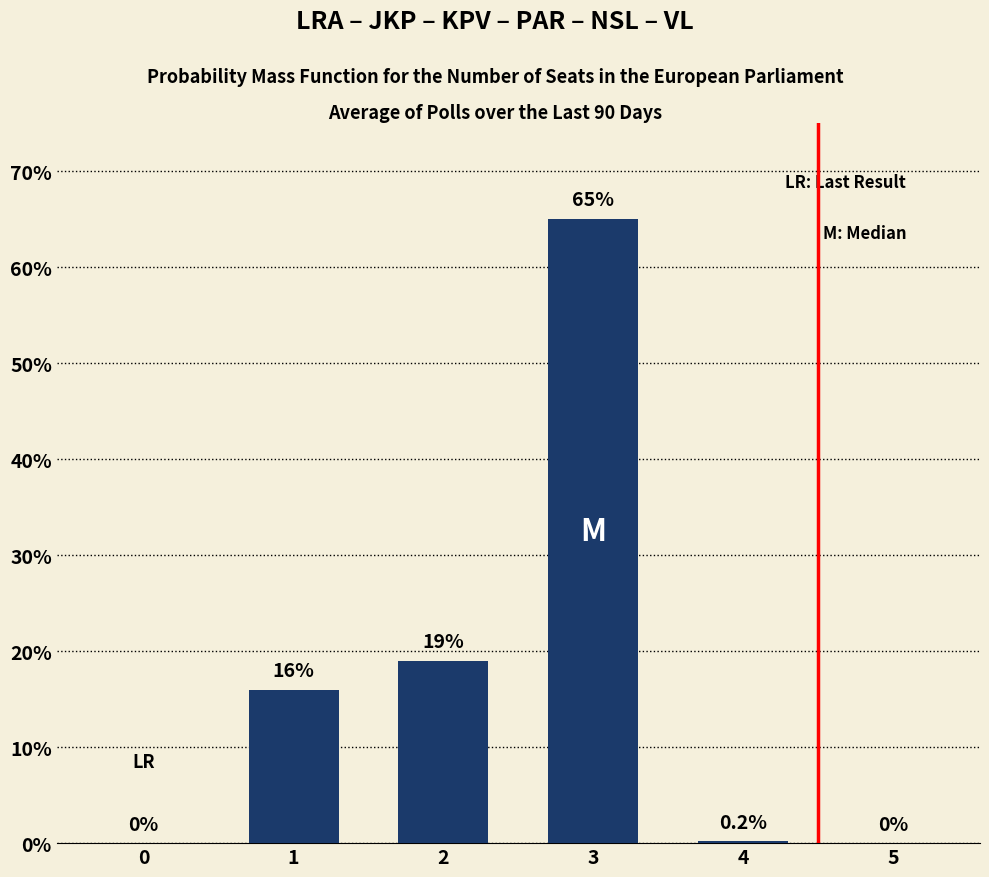

The chart shows a value of 0.0 at 5. True or false?

True